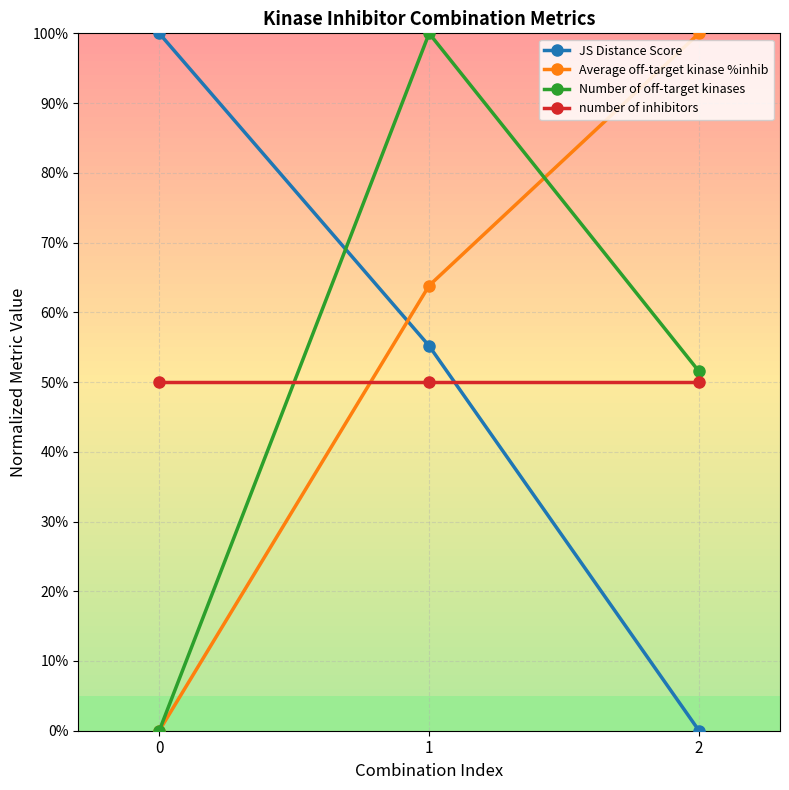

What is the highest value of the number of inhibitors series?

0.5